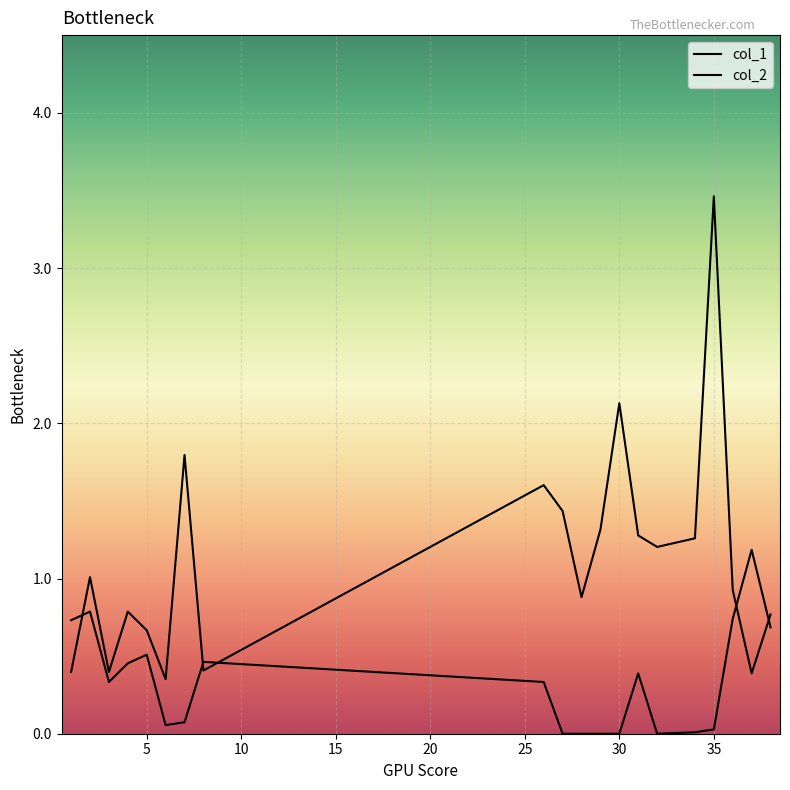

Rank the series at 8 from lowest to highest value.

col_1, col_2